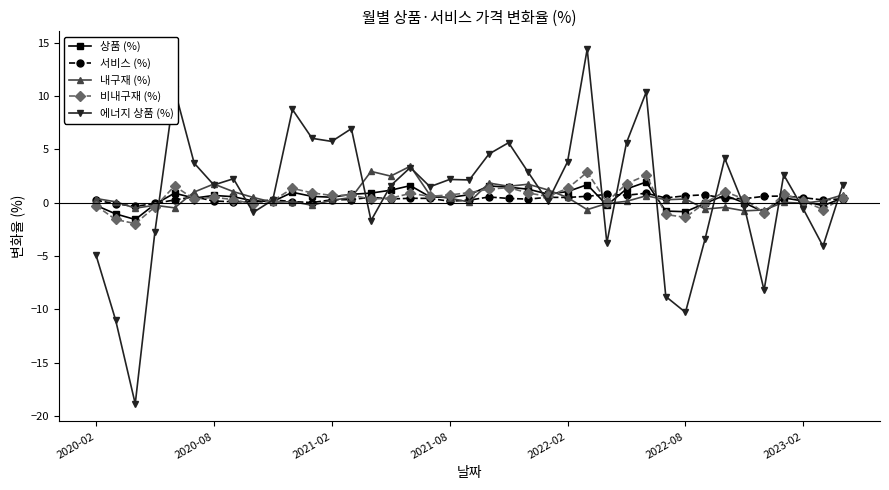

What is the smallest value displayed?

-18.8